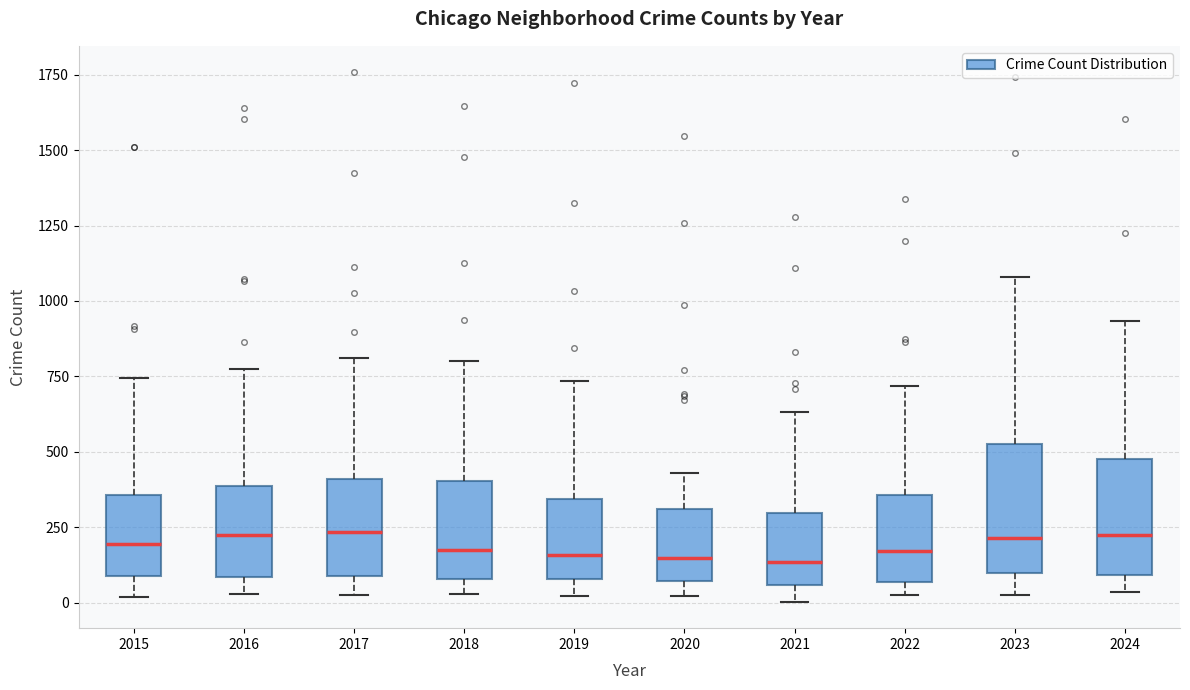

Reading left to right, read every box against the y-axis: the position of its median line, the range the box covers, and the ends of its whiskers. The values are not printed on the chart, so give them approximately, as read against the axis.

2015: median 200, box 100 to 350, whiskers 0 to 750
2016: median 200, box 100 to 400, whiskers 50 to 750
2017: median 250, box 100 to 400, whiskers 50 to 800
2018: median 150, box 100 to 400, whiskers 50 to 800
2019: median 150, box 100 to 350, whiskers 0 to 750
2020: median 150, box 50 to 300, whiskers 0 to 450
2021: median 150, box 50 to 300, whiskers 0 to 650
2022: median 150, box 50 to 350, whiskers 50 (just below the box's lower edge) to 700
2023: median 200, box 100 to 550, whiskers 50 to 1100
2024: median 200, box 100 to 500, whiskers 50 to 950